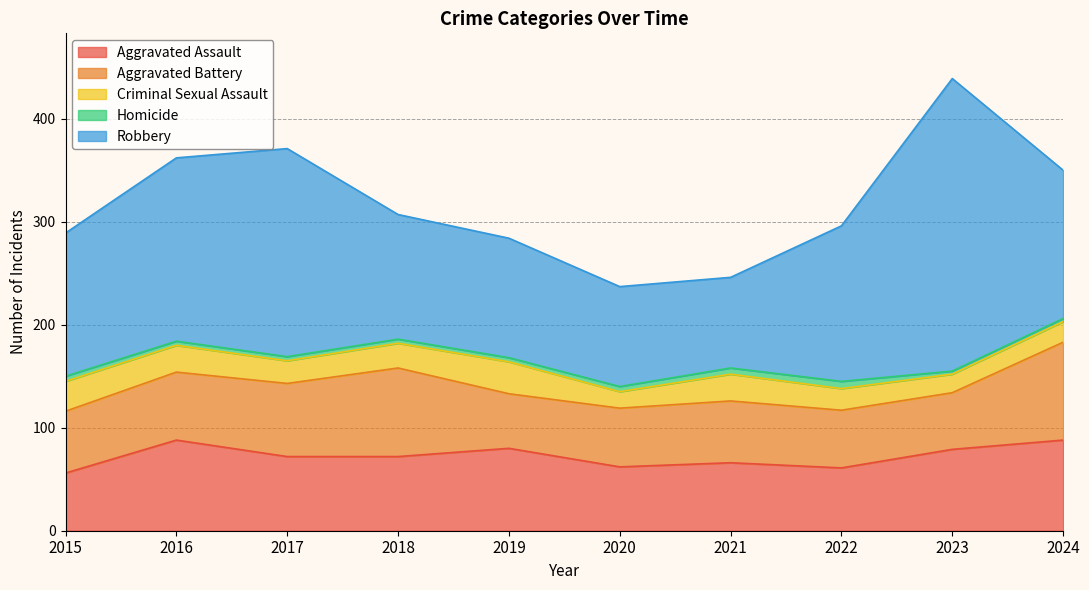

Does the chart have visible grid lines?

Yes